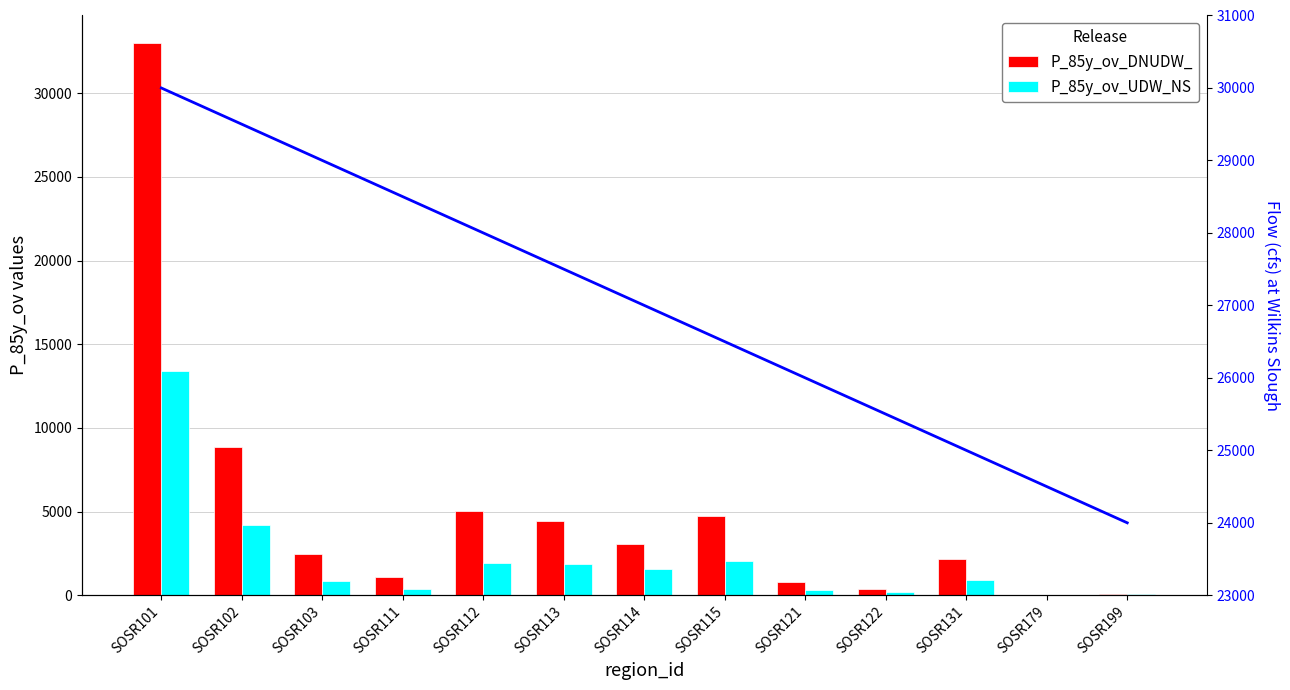

Reading left to right, what are all the values shown in this chart?

P_85y_ov_DNUDW_: 32997	8868	2476	1093	5025	4444	3062	4741	765	373	2175	0	66
P_85y_ov_UDW_NS: 13417	4206	872	383	1918	1886	1566	2071	316	183	935	0	49